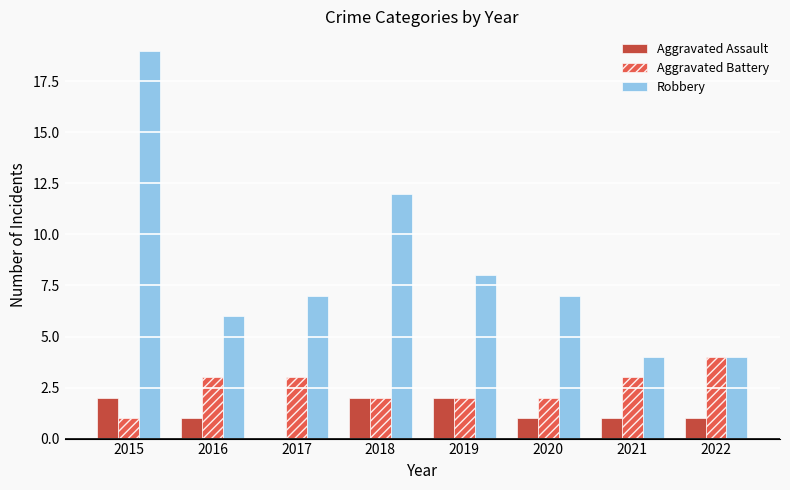

Which category has the highest value in the Aggravated Battery series?

2022